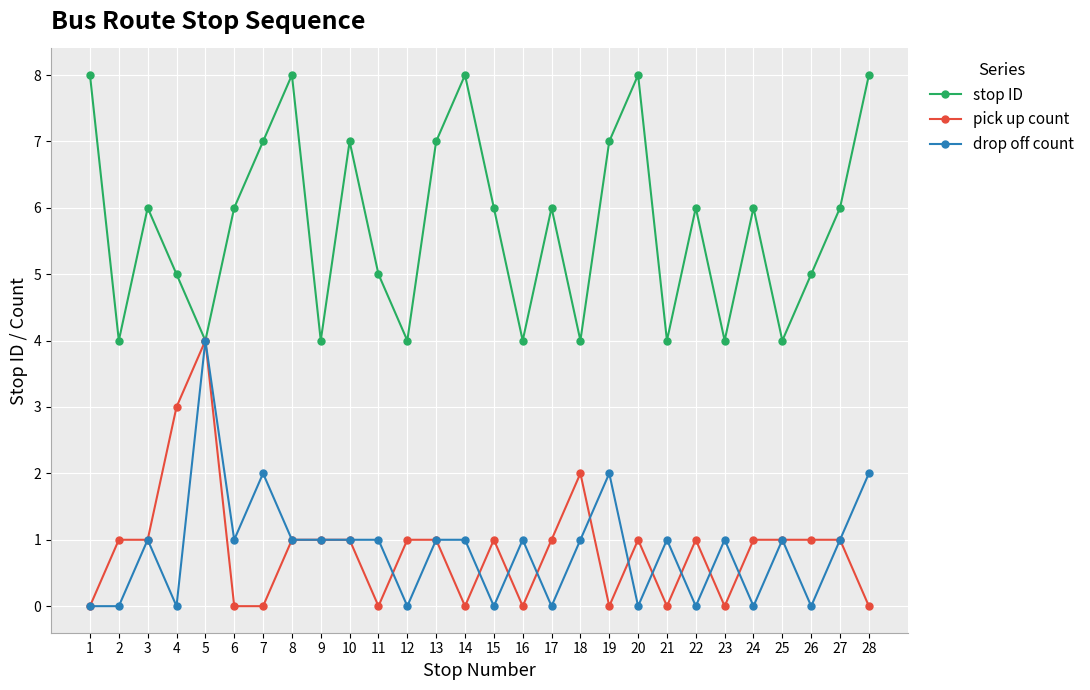

What is the value of the stop ID point at the 9th from the left?

4